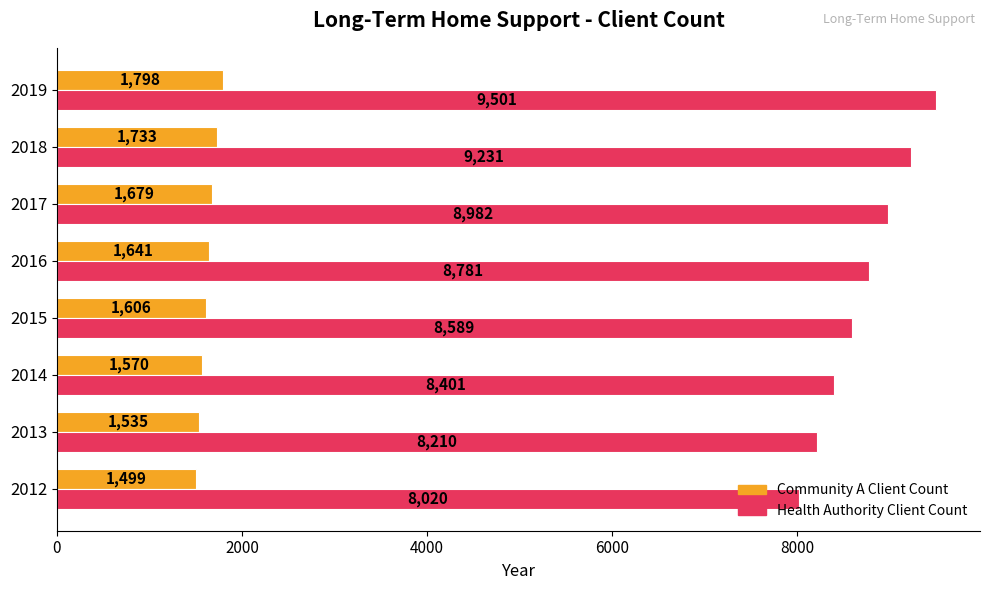

What is the difference between the maximum and minimum values in the Community A Client Count series?

299